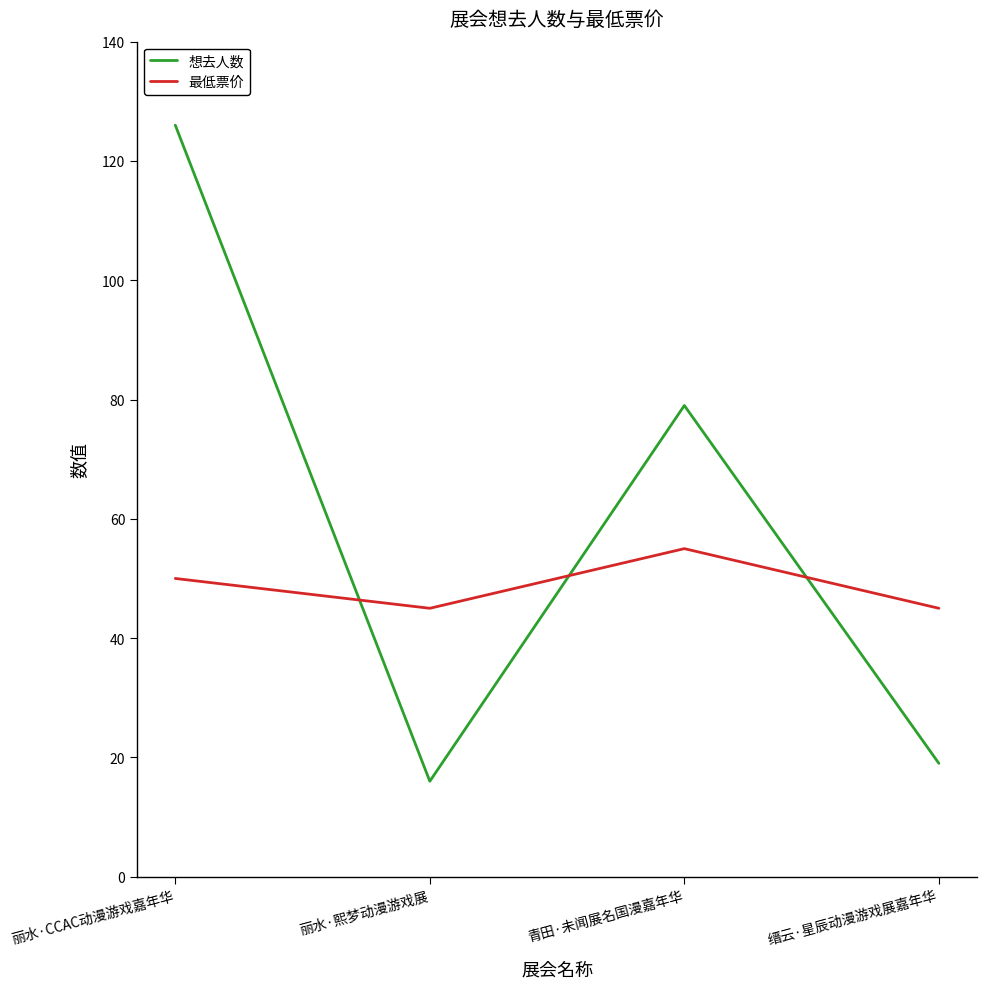

How many interior local valleys does the 想去人数 series have?

1